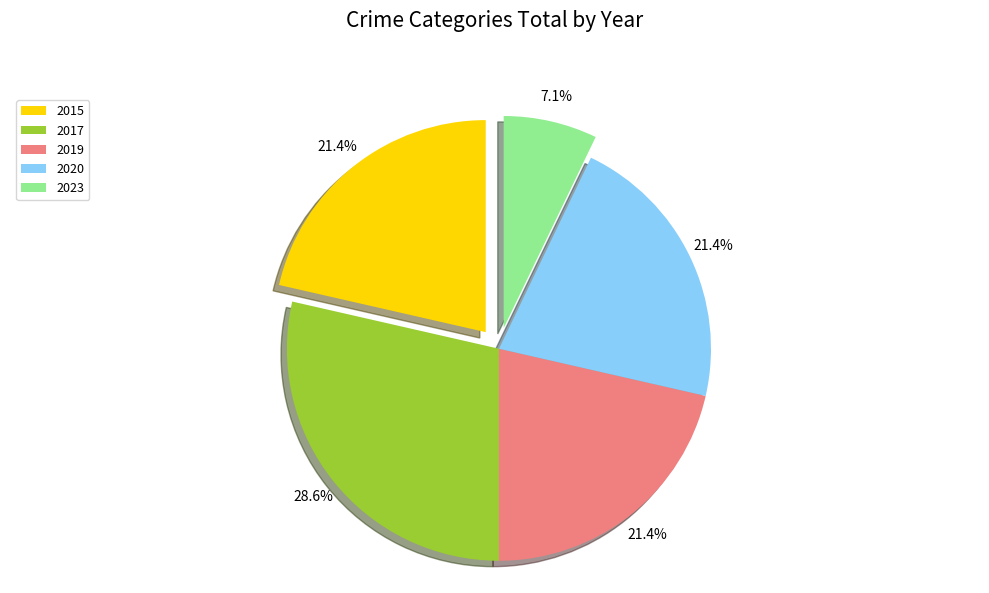

To the nearest percent, what is the combined percentage of 2019 and 2017?

50%